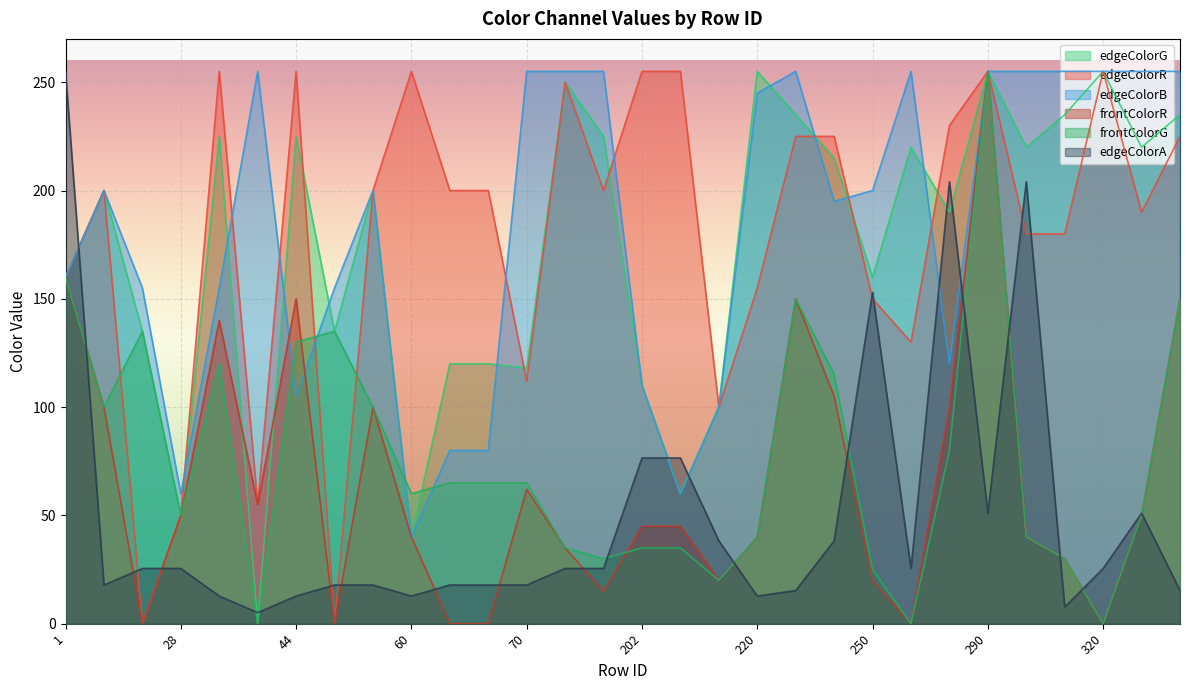

How many values in the frontColorR series are below 45?

14